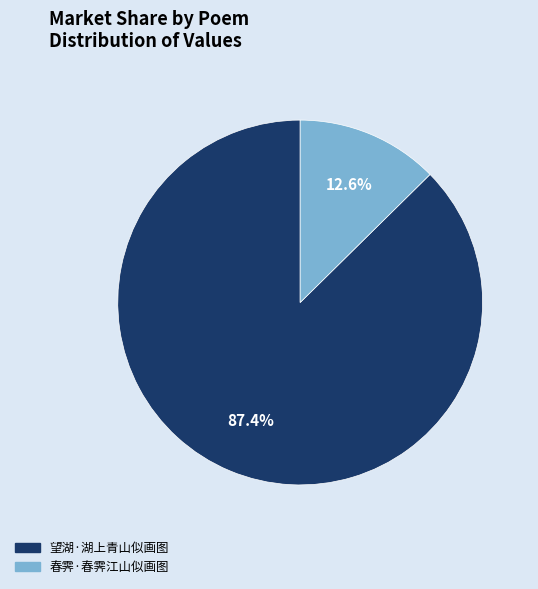

Which slice is the smallest?

春霁·春霁江山似画图